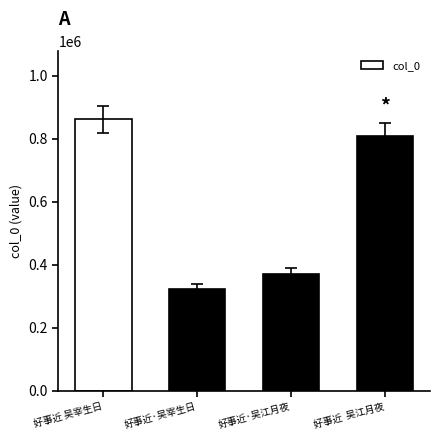

True or false: the data shows 323860 at 好事近·吴宰生日.

True